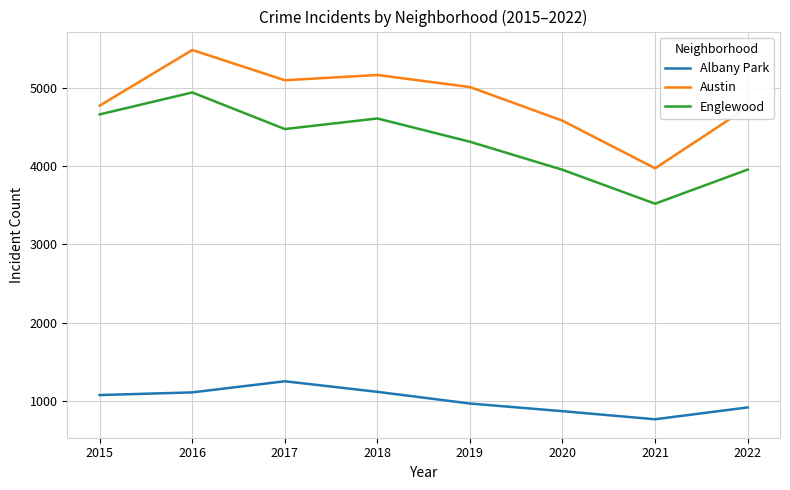

The value of Albany Park at 2020 is 870. True or false?

True